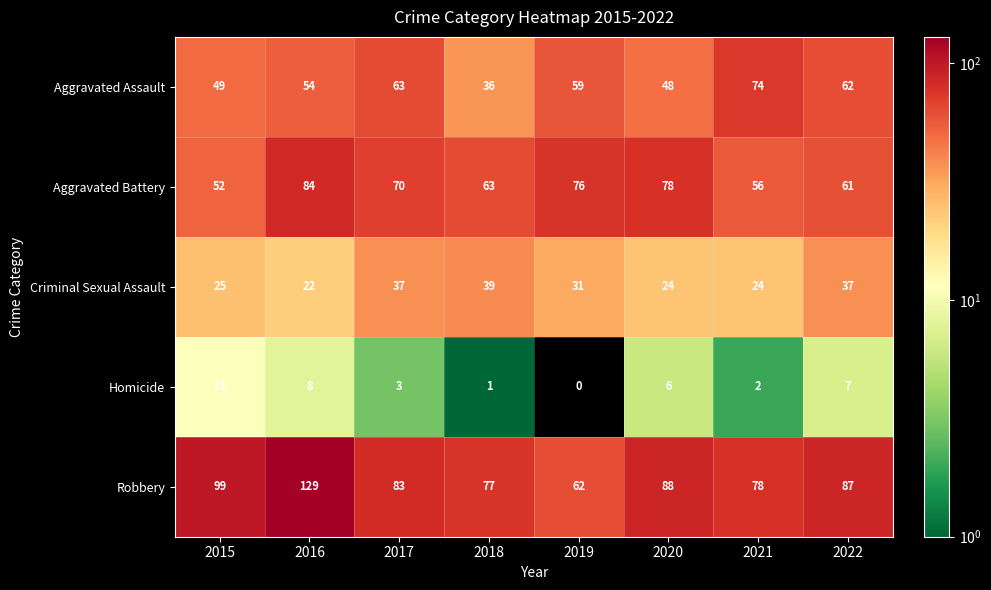

What is the sum of the Criminal Sexual Assault values at 2019 and 2021?

55